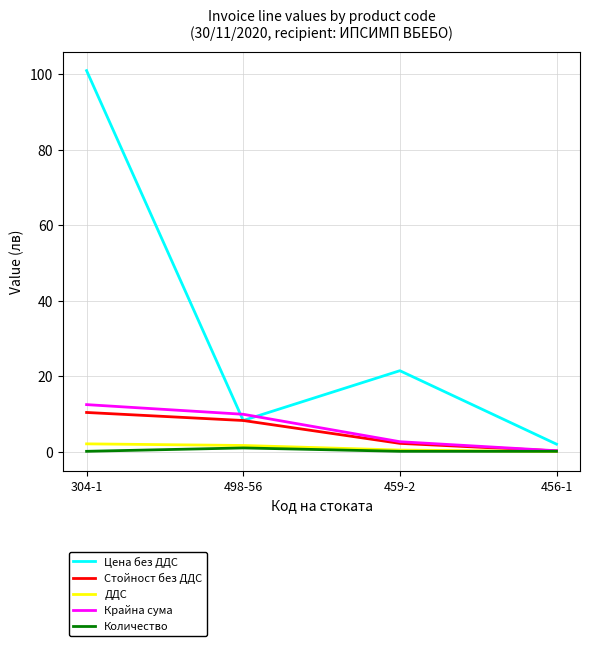

What position from the left is 498-56?

2